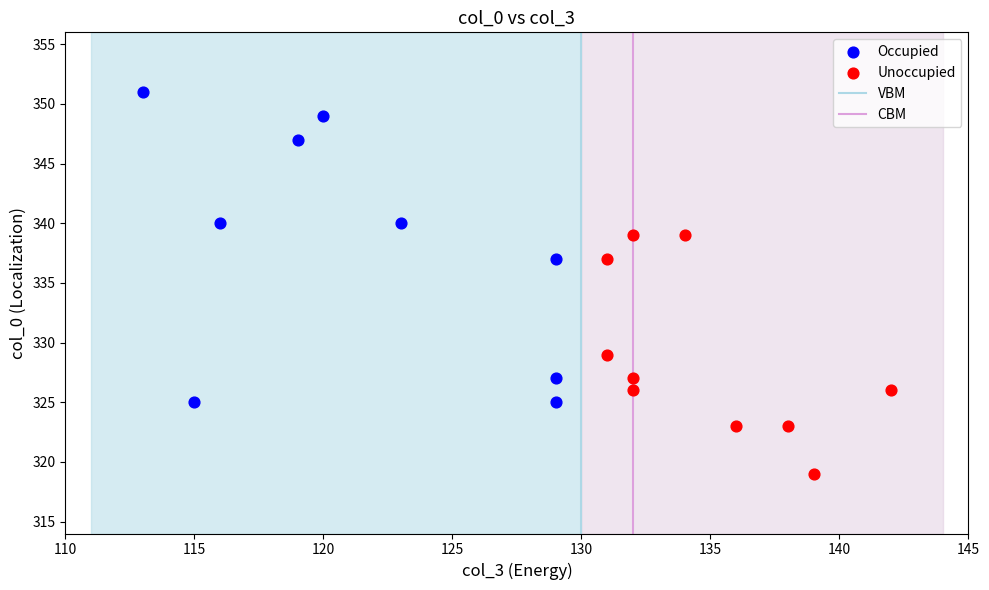

Which series has the widest spread of Y values?

Occupied